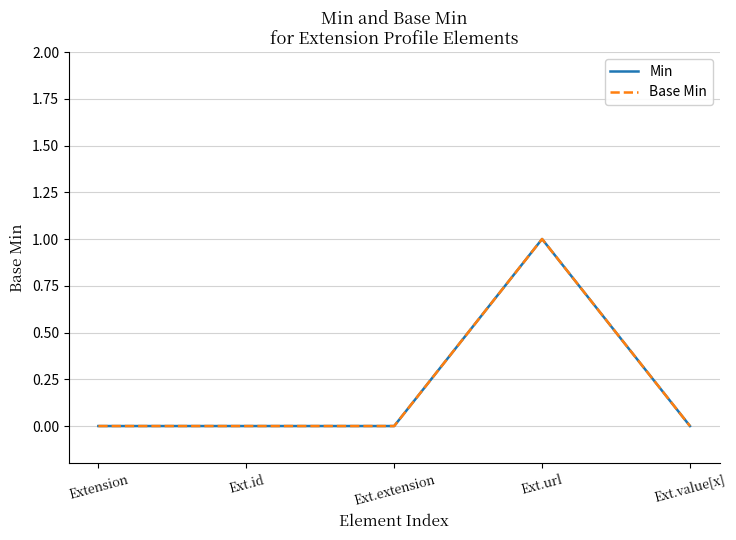

Does the chart have visible grid lines?

Yes